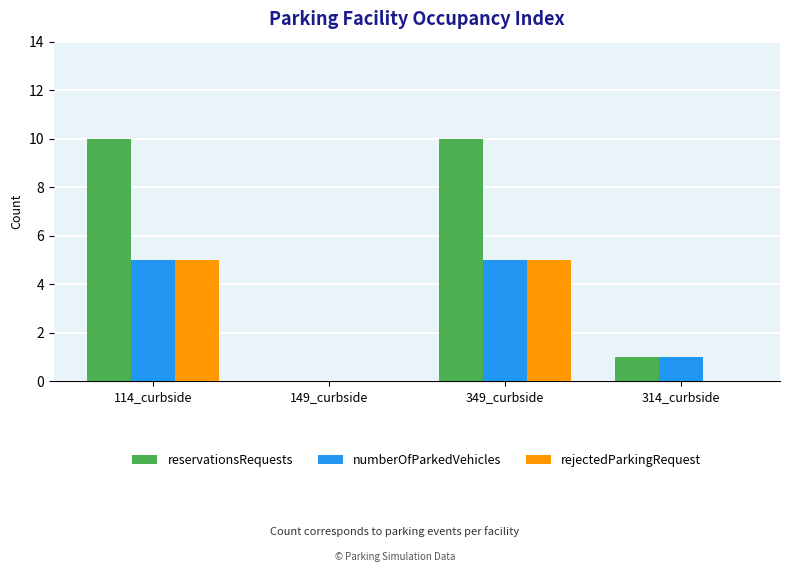

What is the sum of the rejectedParkingRequest values at 314_curbside and 349_curbside?

5